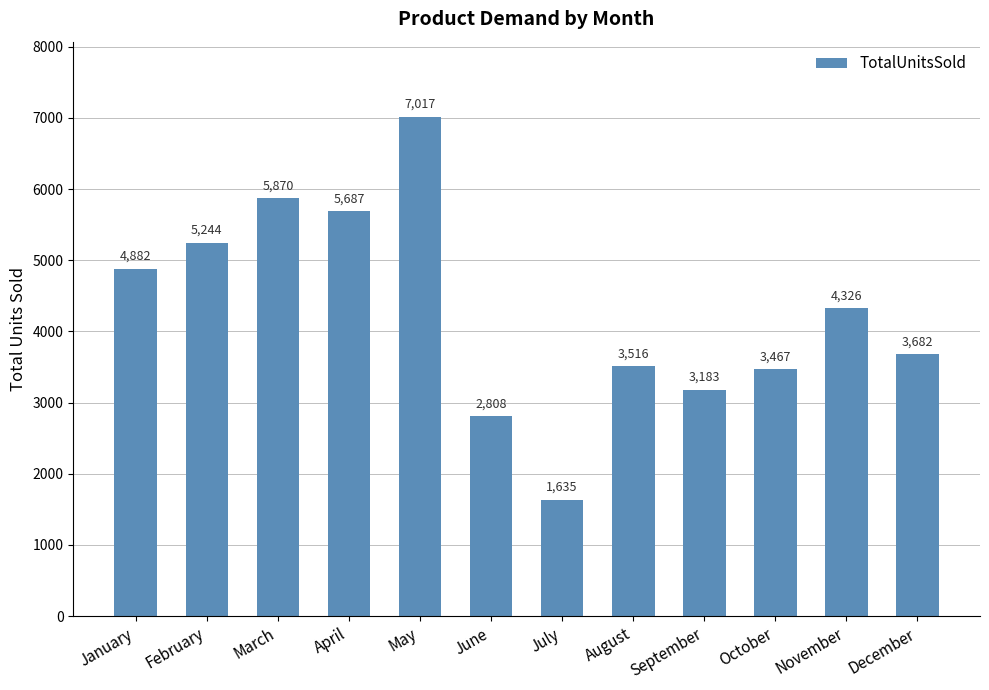

What is the sum of the values at July and February?

6879